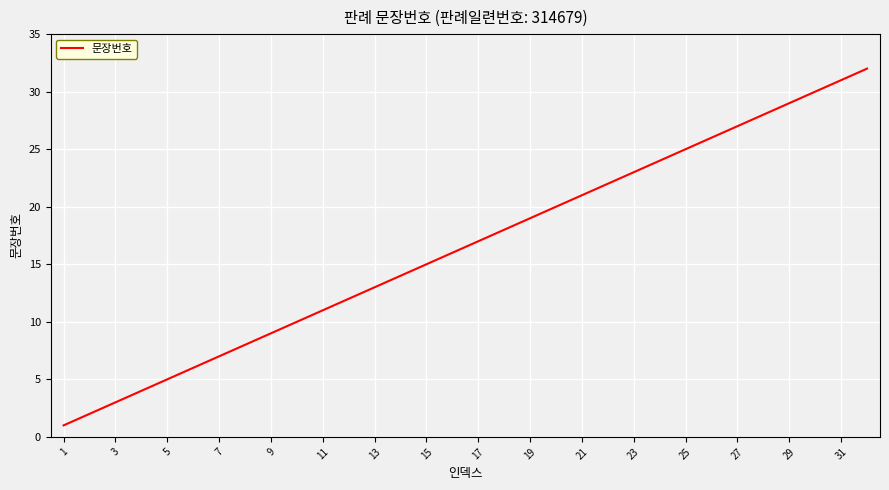

What is the maximum value shown in the chart?

32